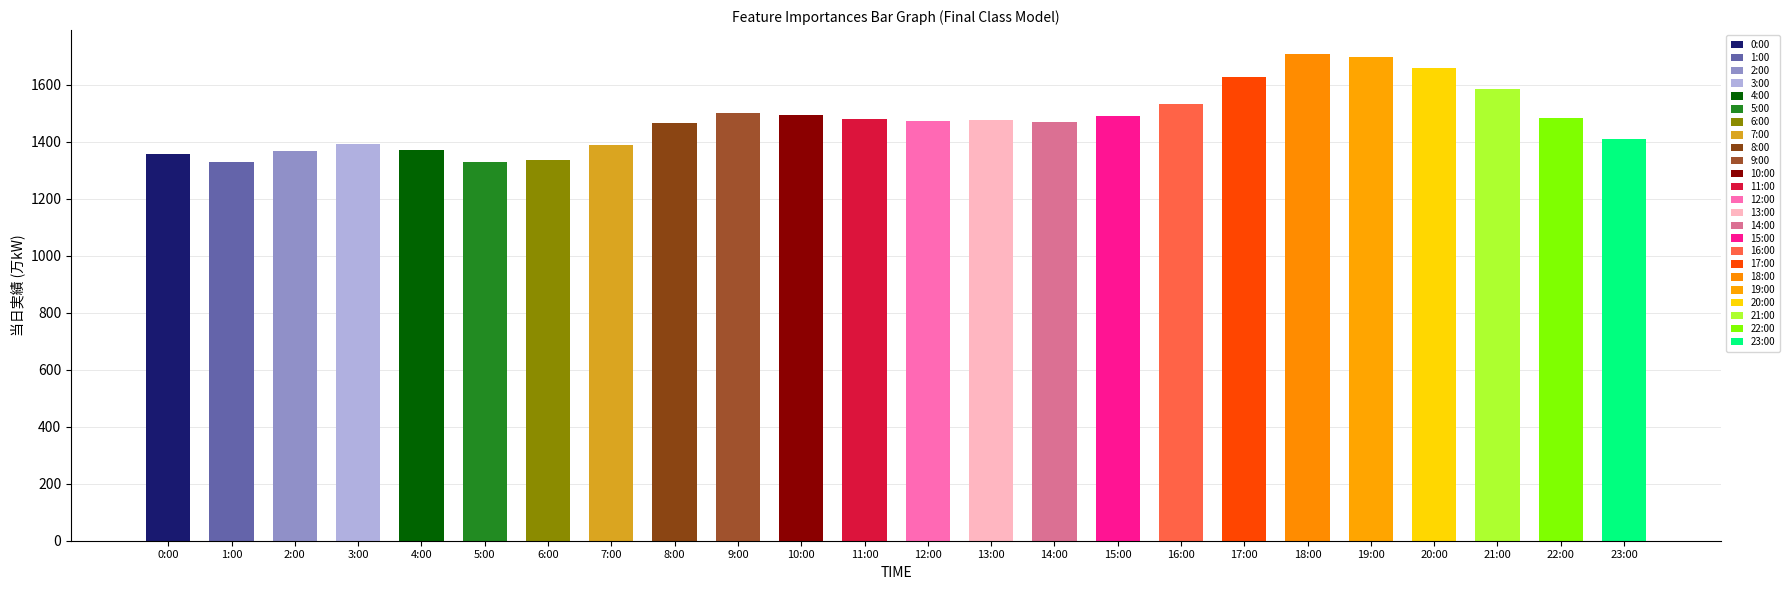

What is the value of the 19th bar from the left?

1706